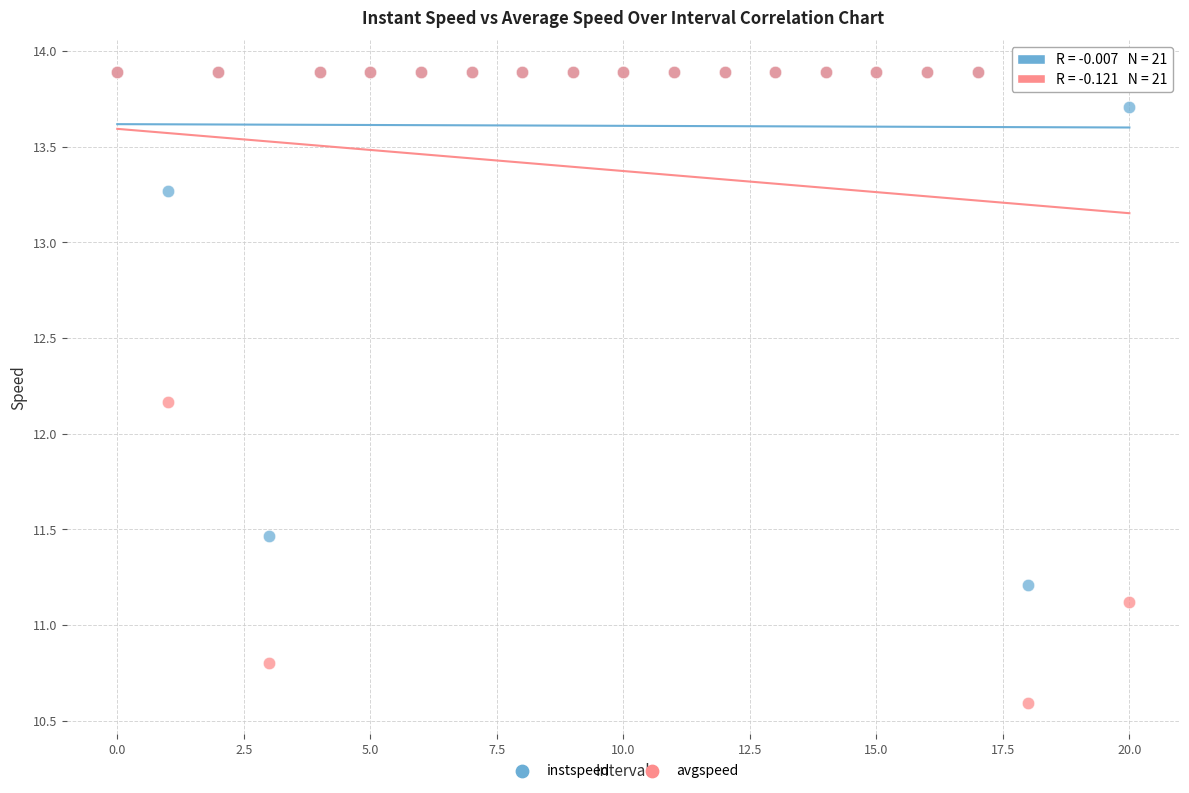

What are all the series names shown in the legend?

instspeed, avgspeed